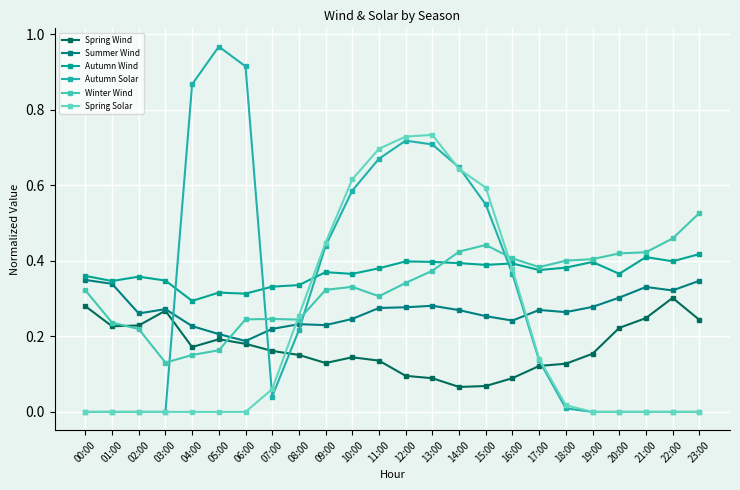

What position from the left is 09:00?

10